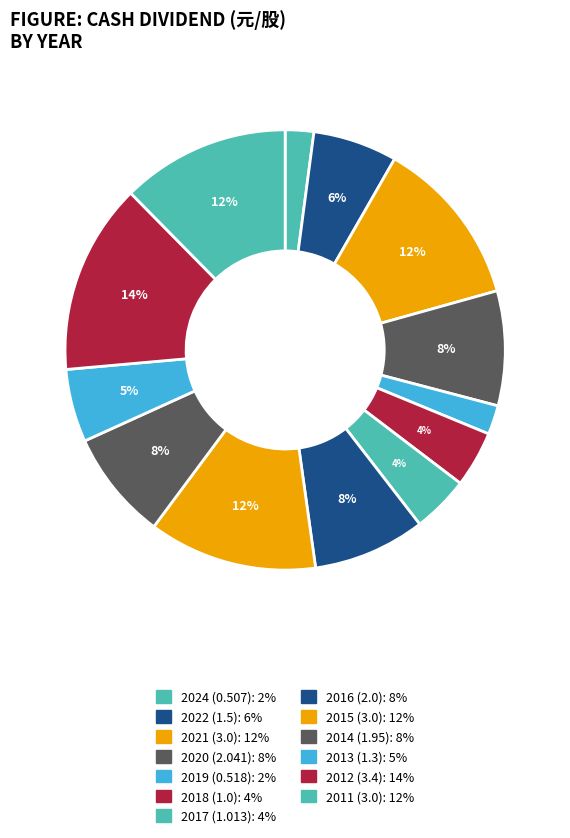

Rank the categories by value from lowest to highest.

2024 (0.507), 2019 (0.518), 2018 (1.0), 2017 (1.013), 2013 (1.3), 2022 (1.5), 2014 (1.95), 2016 (2.0), 2020 (2.041), 2021 (3.0), 2015 (3.0), 2011 (3.0), 2012 (3.4)